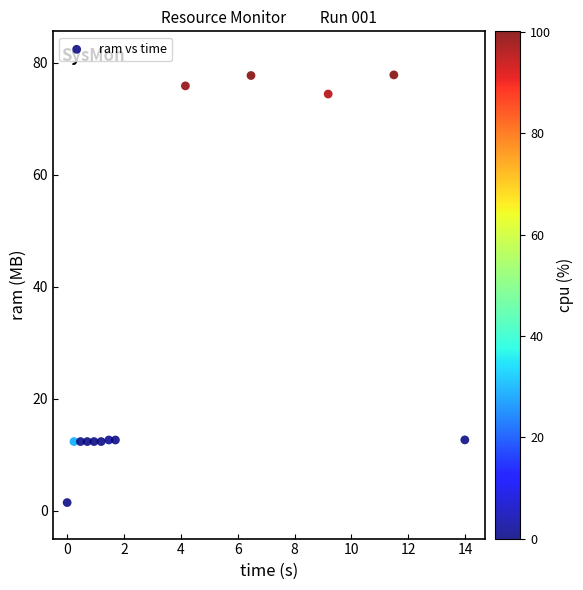

What is the range of Y values (max minus min)?

76.4